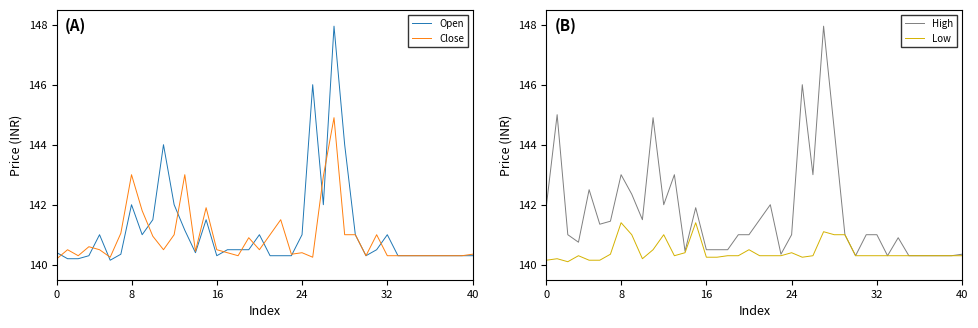

What is the maximum value for Low?

141.4